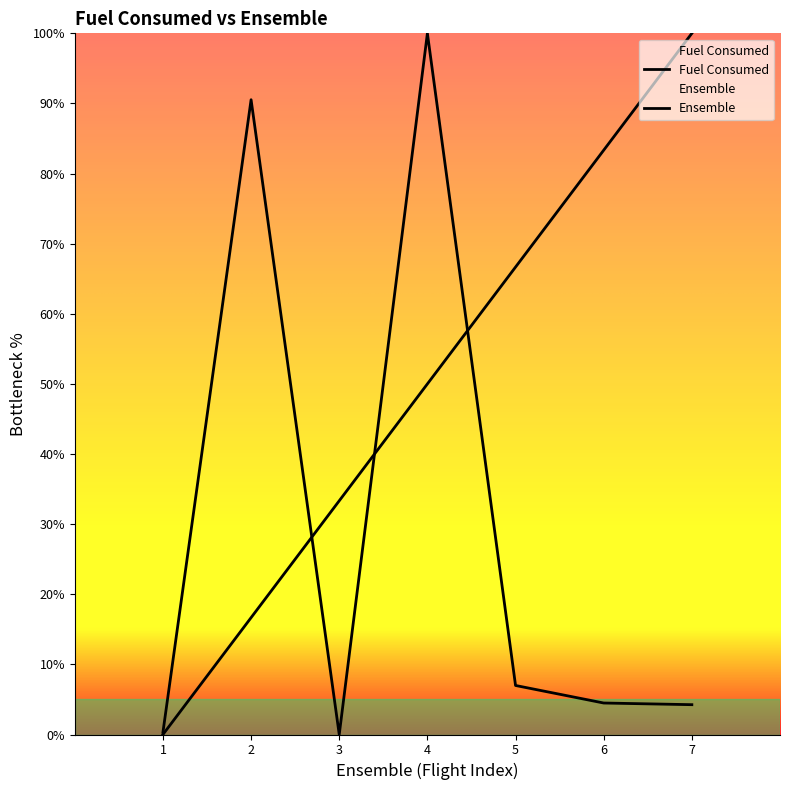

Which series changed the most between 5 and 6?

Ensemble